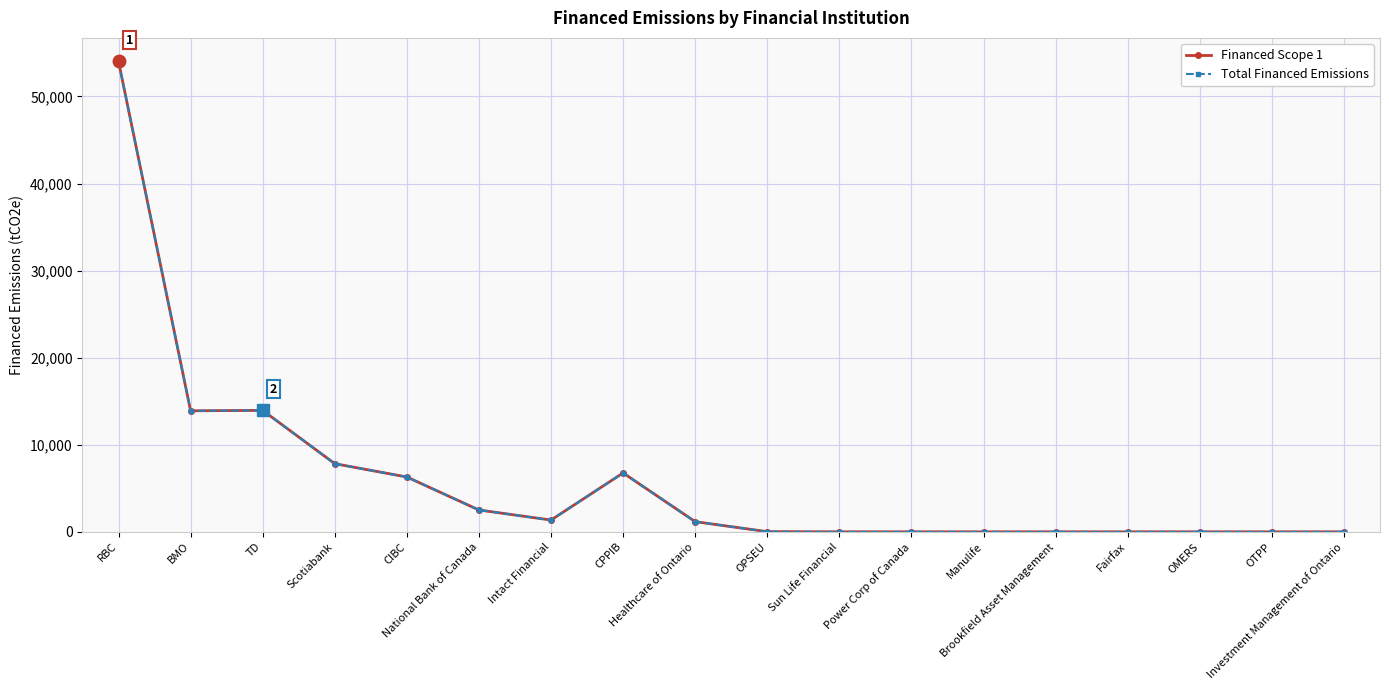

Rank the series by their maximum value, from lowest to highest.

Financed Scope 1, Total Financed Emissions